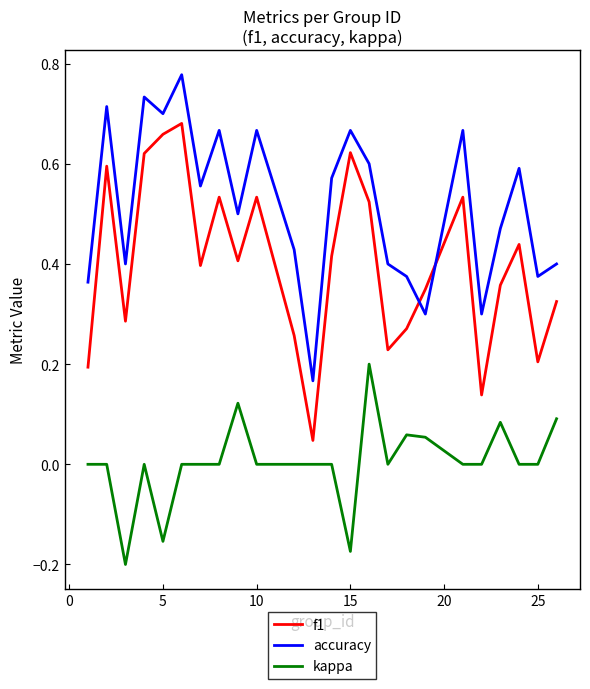

At how many categories does at least one series exceed 0?

24